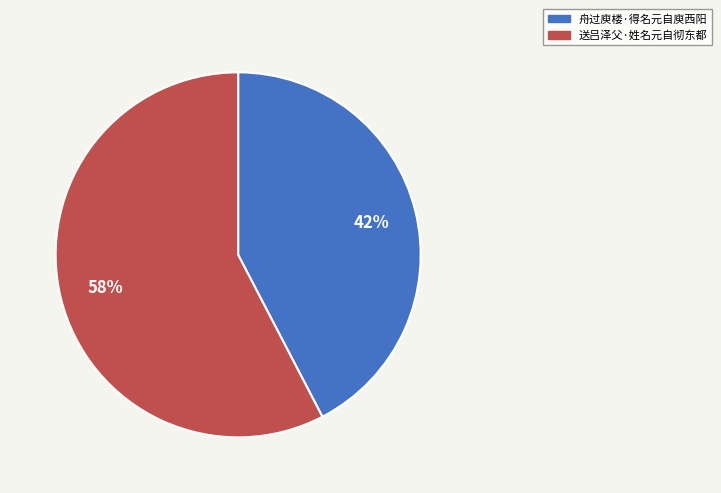

Rank the categories by value from lowest to highest.

舟过庾楼·得名元自庾西阳, 送吕泽父·姓名元自彻东都